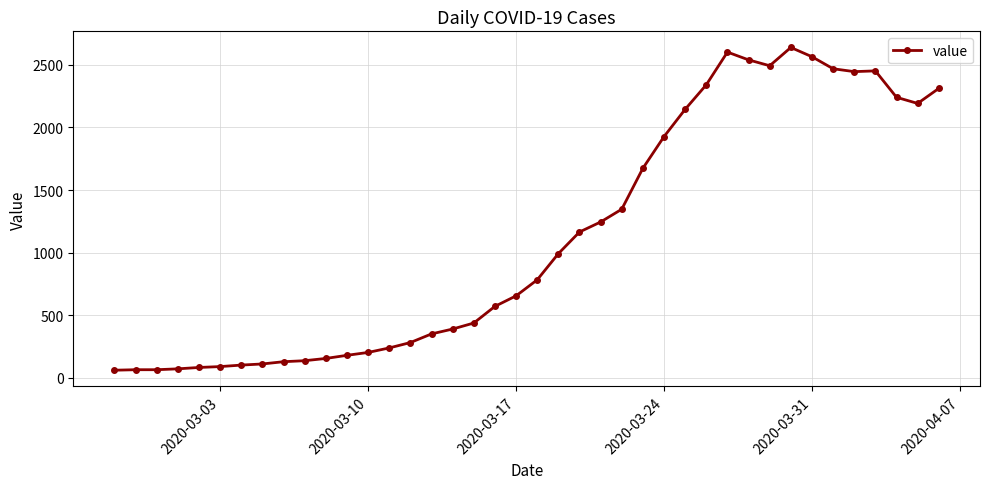

What is the value of the 22nd point from the left?

992